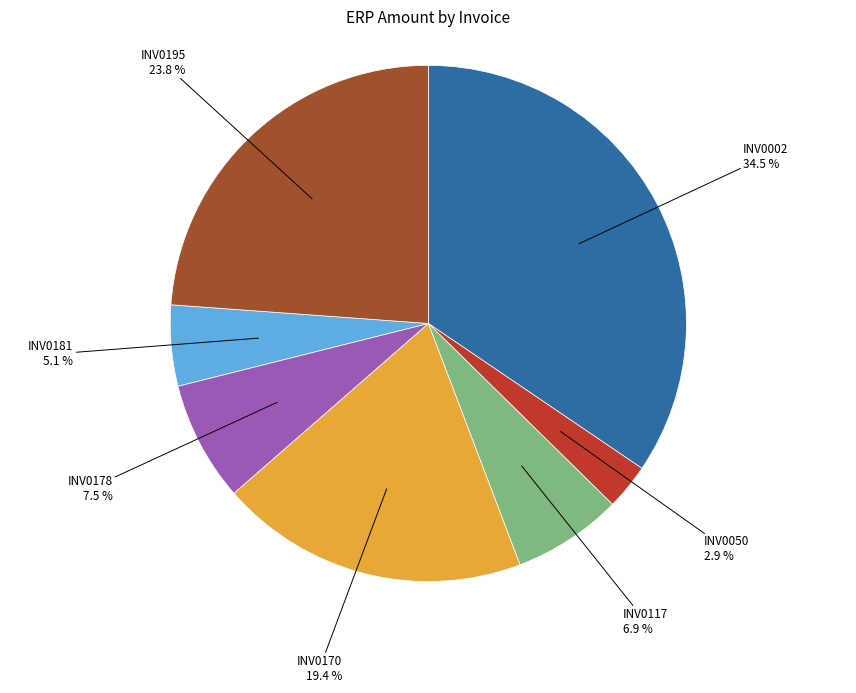

The INV0170 slice represents 19% of the pie. True or false?

True